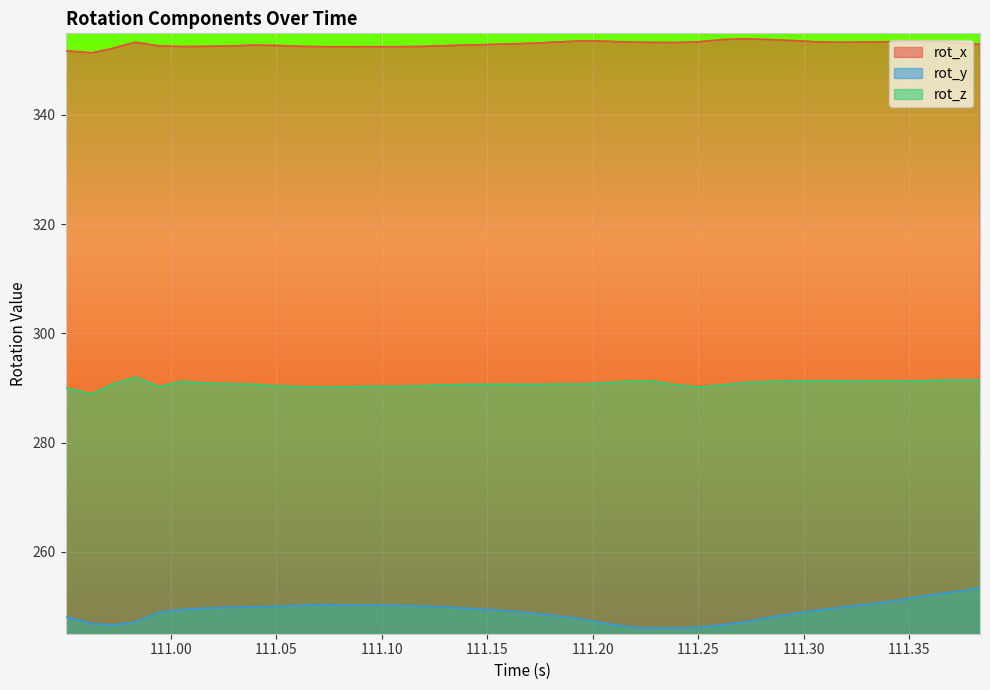

How many interior local valleys does the rot_z series have?

8